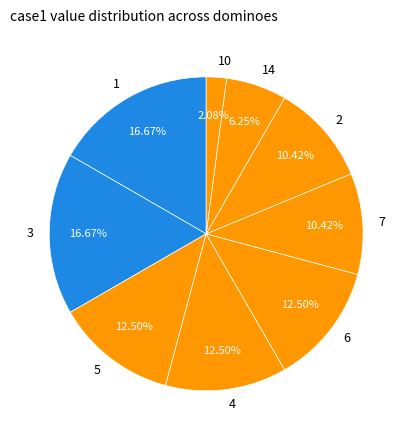

Does any single category account for the majority?

No